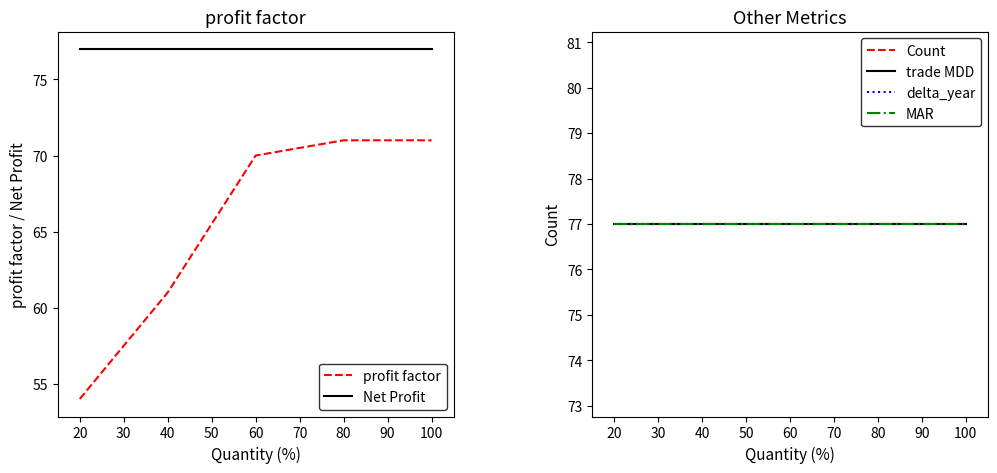

True or false: profit factor and Net Profit intersect in this chart.

False